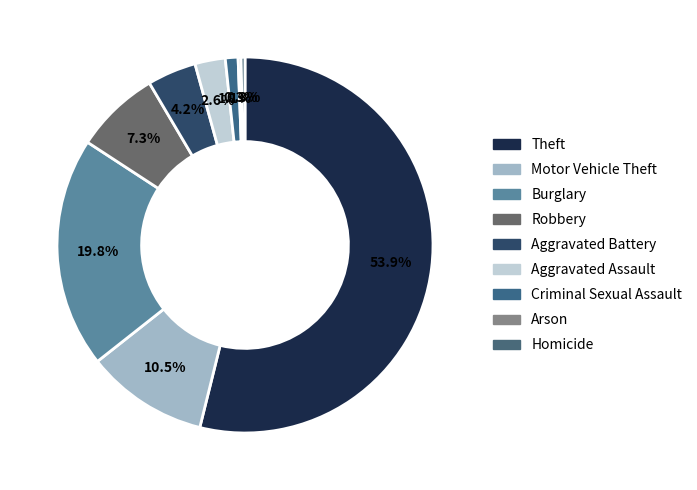

The Burglary slice represents 30% of the pie. True or false?

False